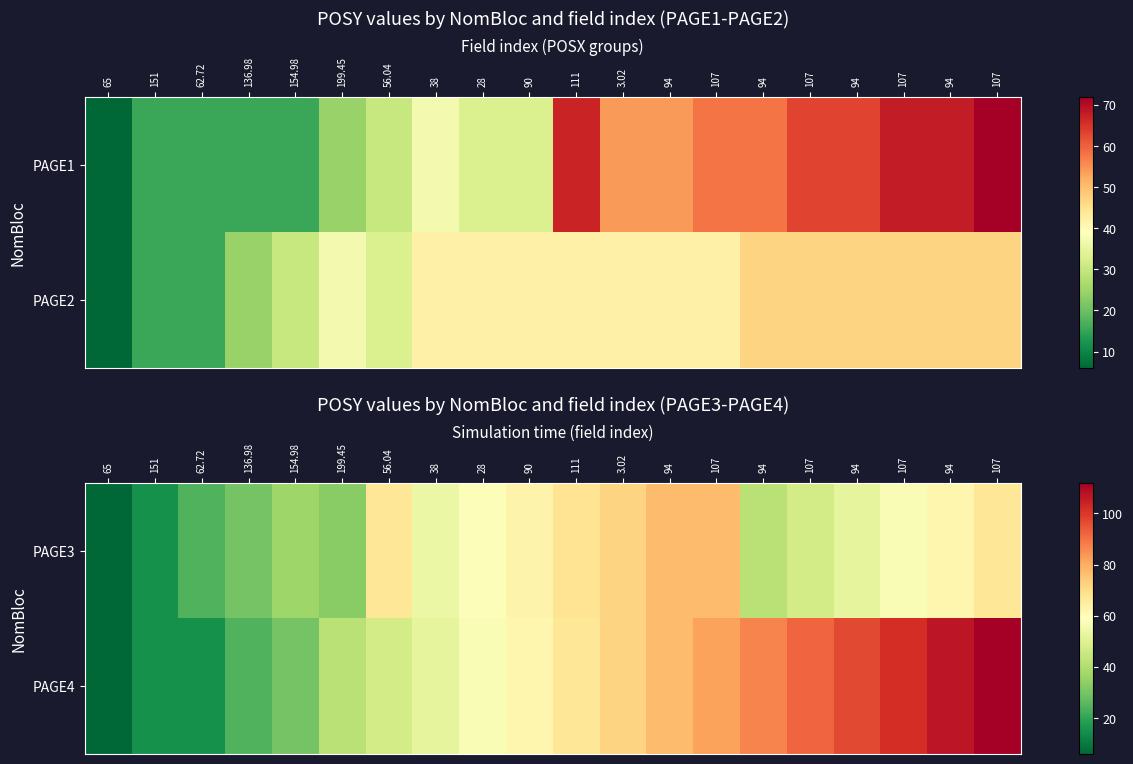

What is the smallest value displayed?

6.0